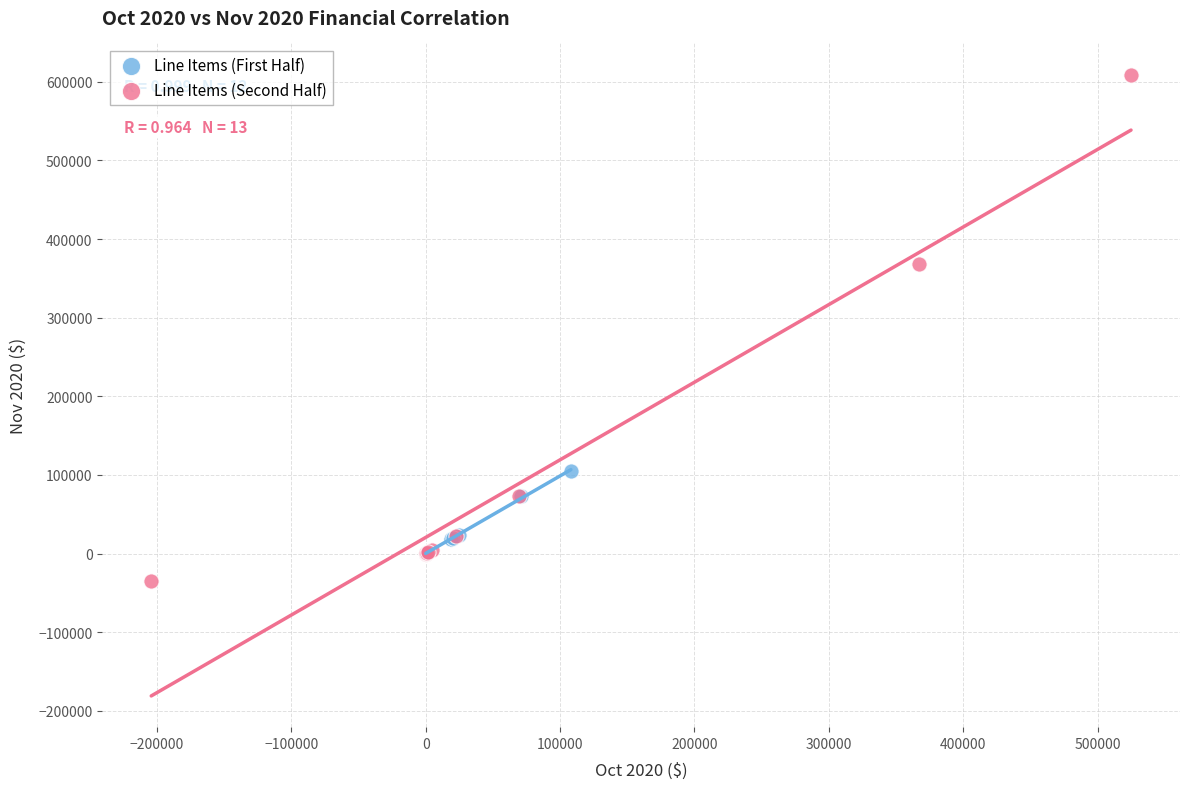

Which series reaches the maximum Y coordinate?

Line Items (Second Half)